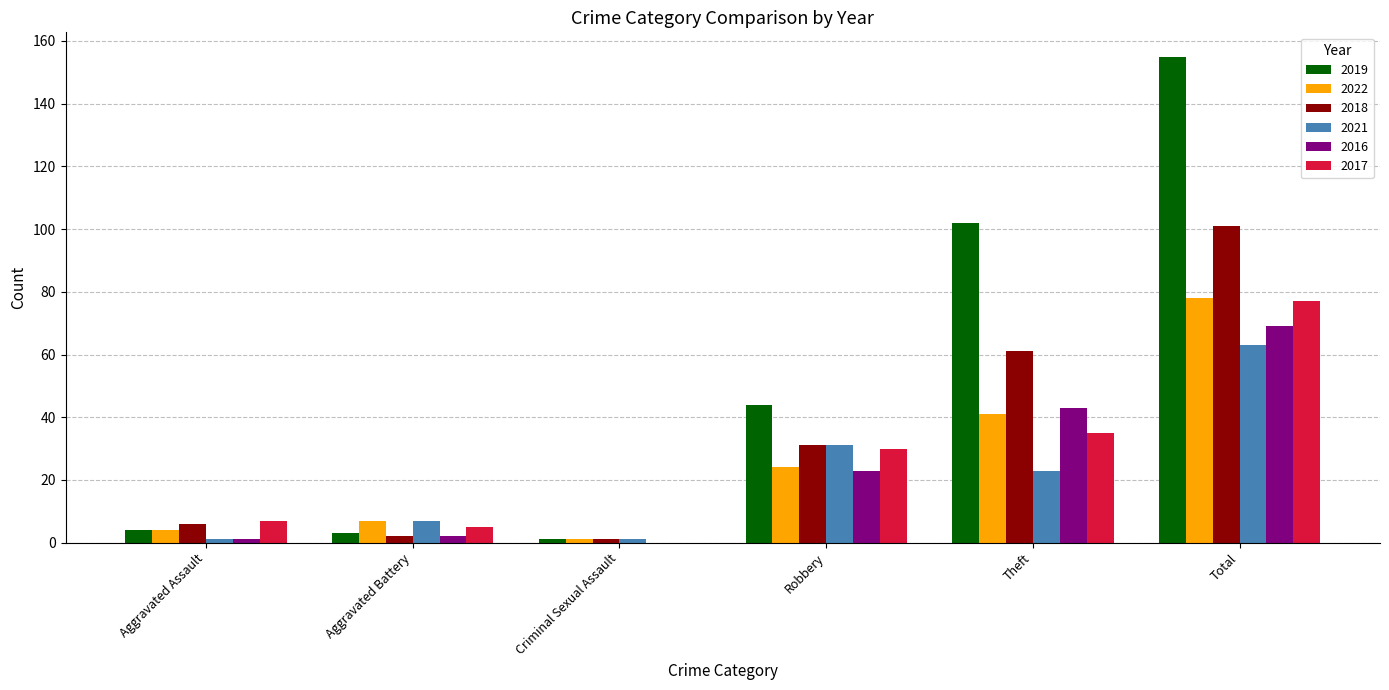

Which series has the largest total across all categories?

2019